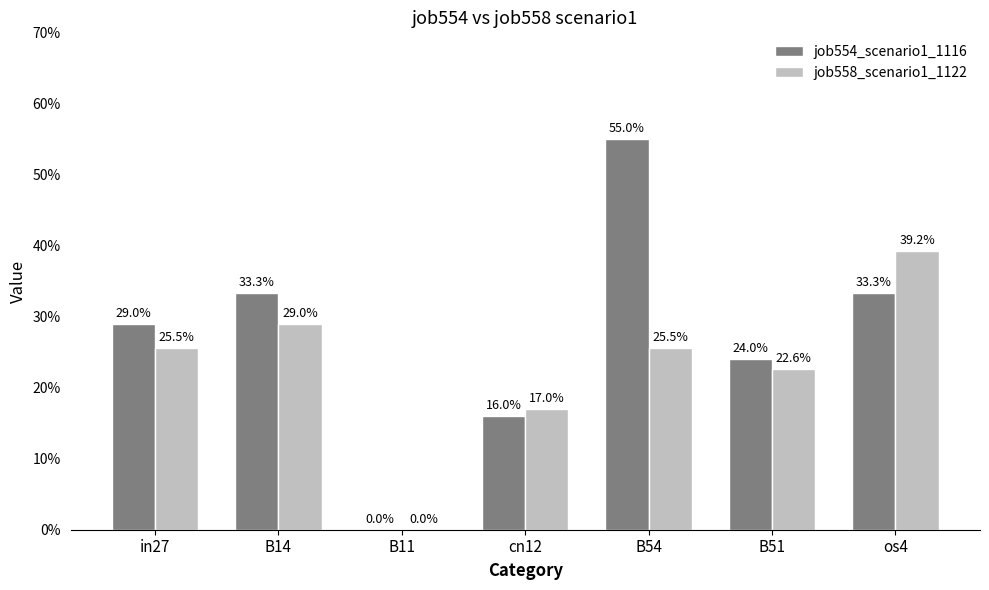

Reading left to right, transcribe all the data shown in this chart.

job554_scenario1_1116: 0.3	0.3	0.0	0.2	0.6	0.2	0.3
job558_scenario1_1122: 0.3	0.3	0.0	0.2	0.3	0.2	0.4